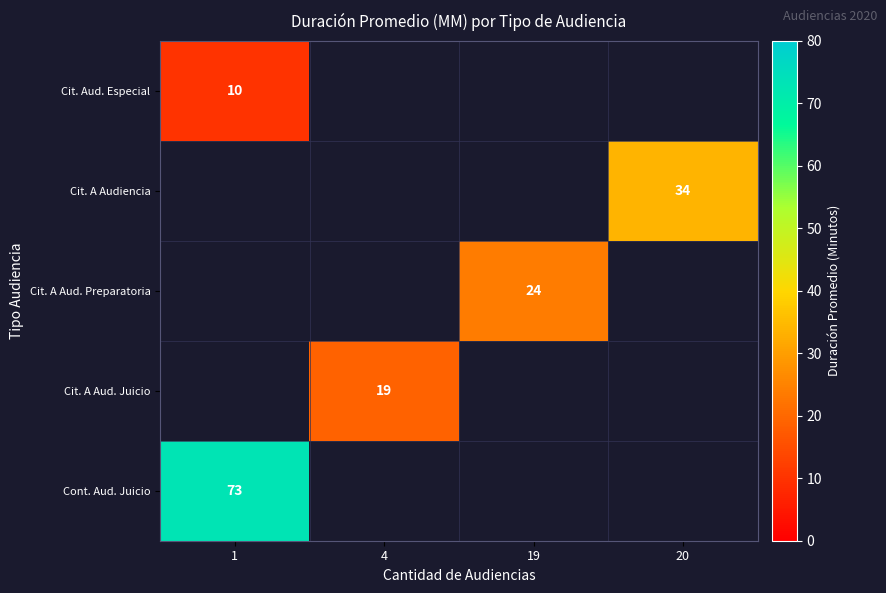

Count the number of categories in the chart.

4